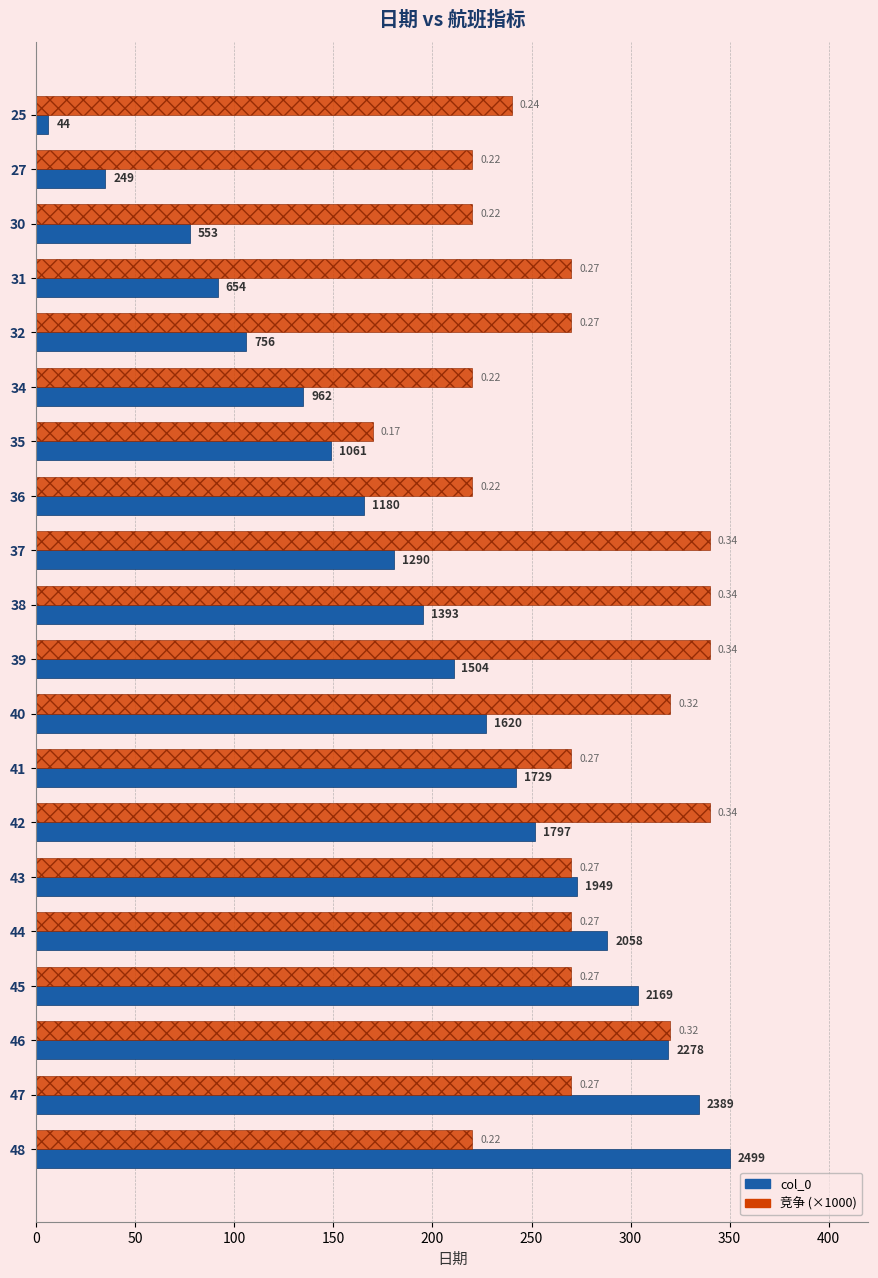

What are all the series names shown in the legend?

col_0, 竞争 (×1000)